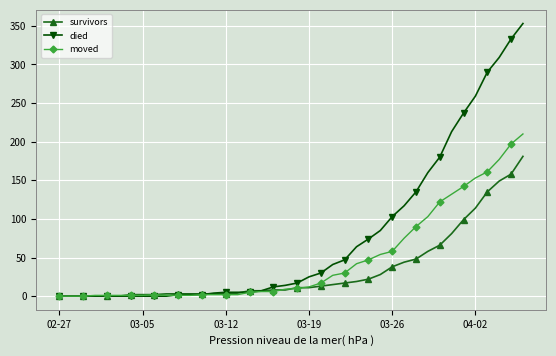

What is the highest value of the moved series?

210